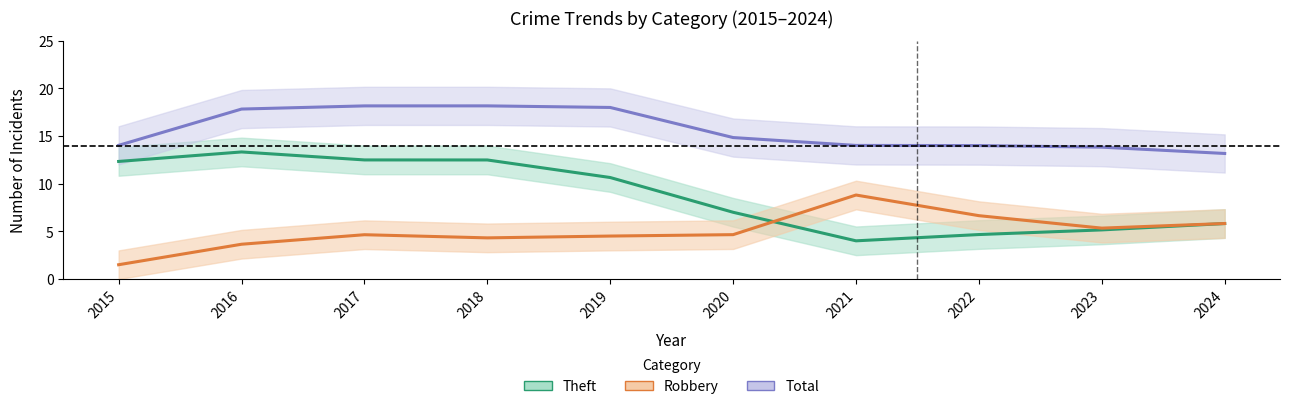

Rank the series at 2022 from highest to lowest value.

Total, Robbery, Theft